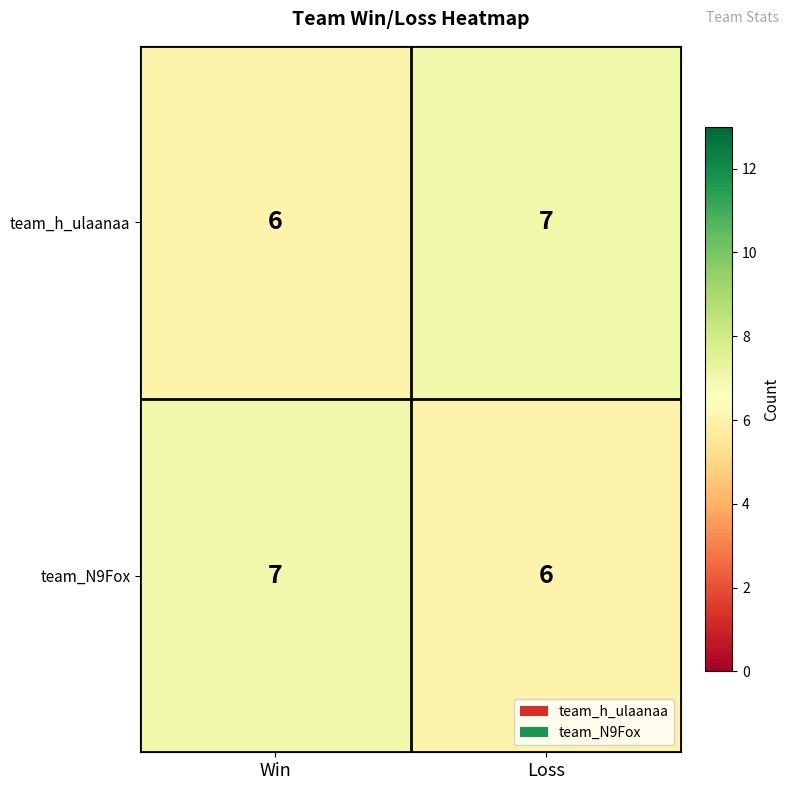

Where is team_N9Fox nearest to the value 6?

Loss